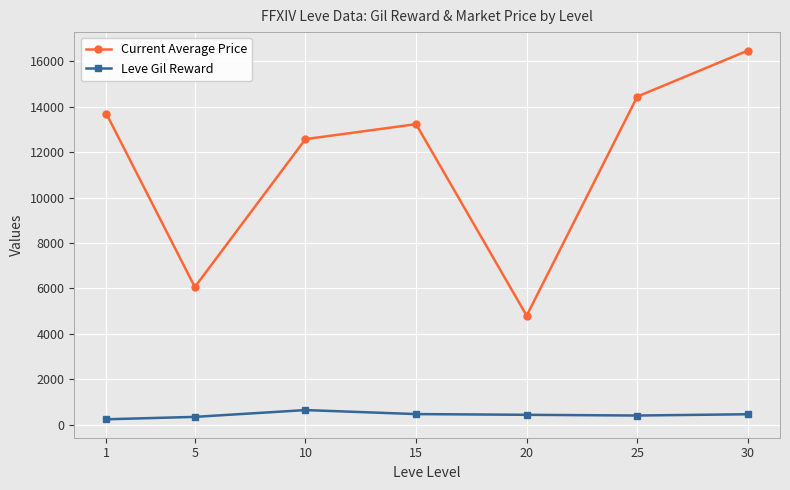

In Current Average Price, how many points are lower than both neighbors (excluding endpoints)?

2